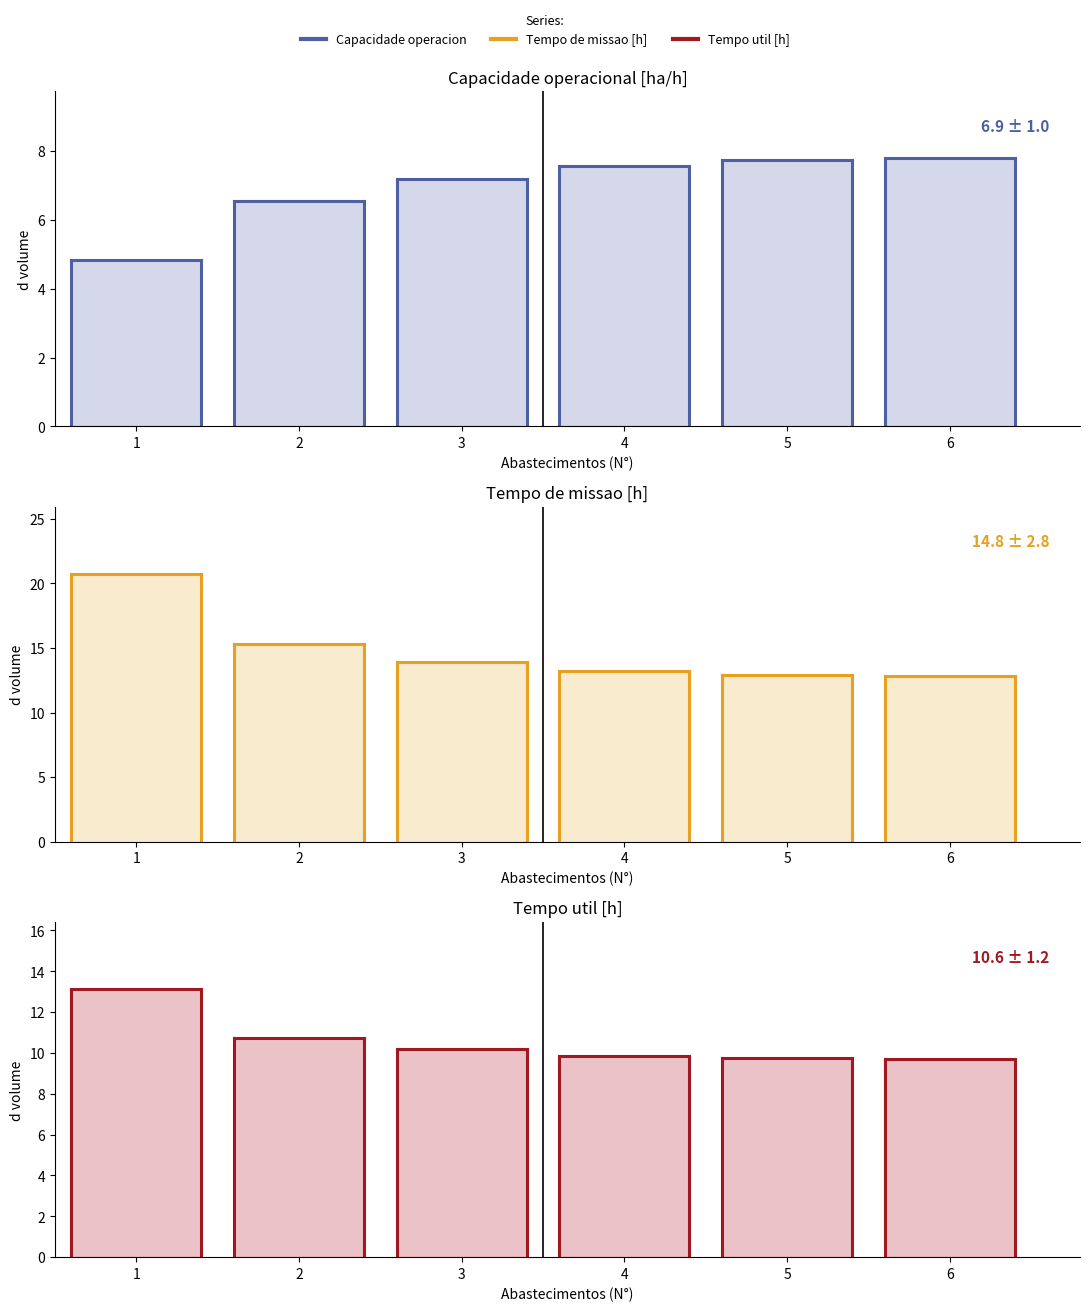

Rank the series at 2 from highest to lowest value.

Tempo de missao [h], Tempo util [h], Capacidade operacional [ha/h]